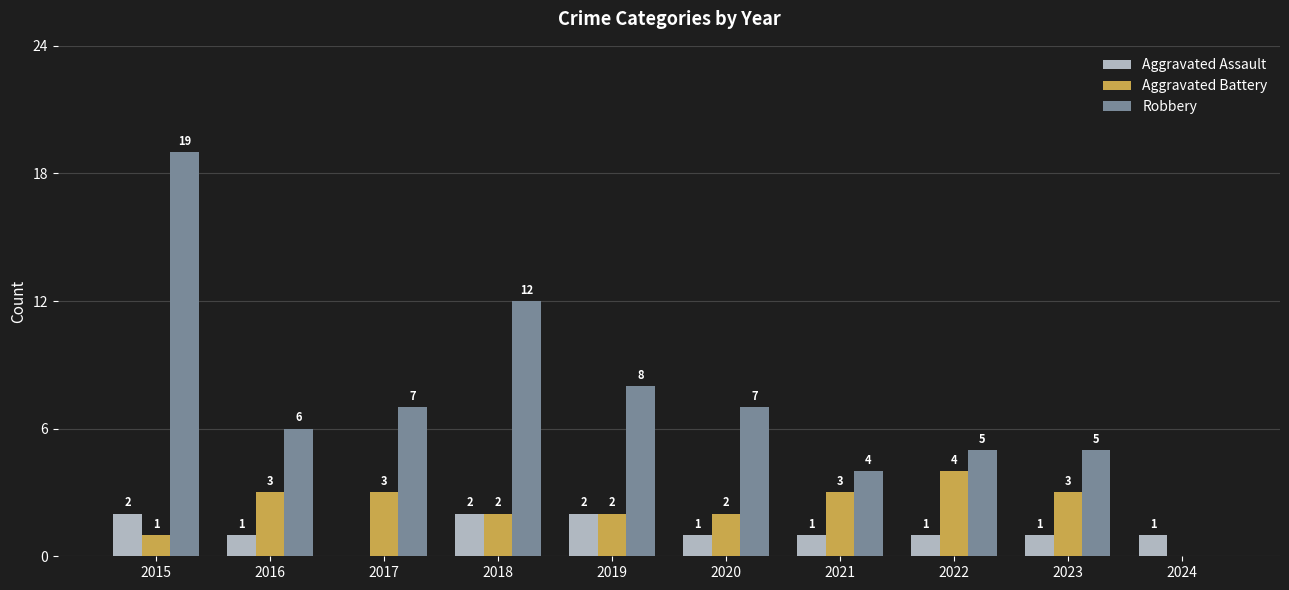

Which series changed the most between 2016 and 2024?

Robbery